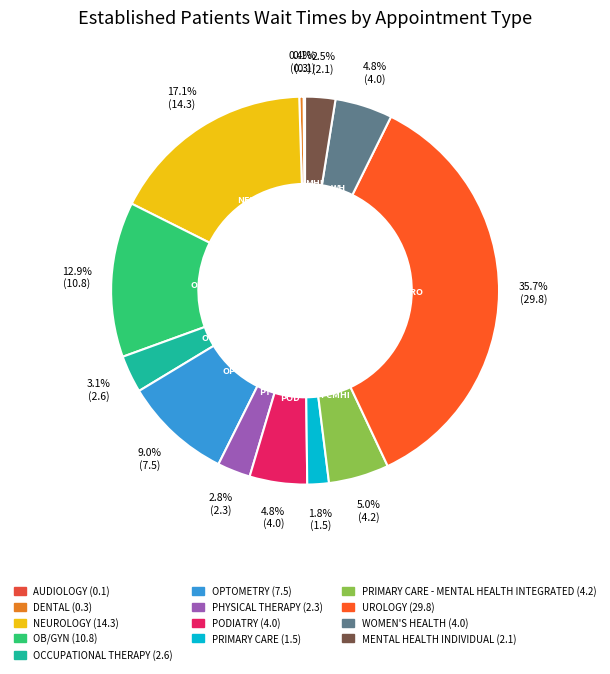

Rank the categories by value from highest to lowest.

UROLOGY, NEUROLOGY, OB/GYN, OPTOMETRY, PRIMARY CARE - MENTAL HEALTH INTEGRATED, PODIATRY, WOMEN'S HEALTH, OCCUPATIONAL THERAPY, PHYSICAL THERAPY, MENTAL HEALTH INDIVIDUAL, PRIMARY CARE, DENTAL, AUDIOLOGY